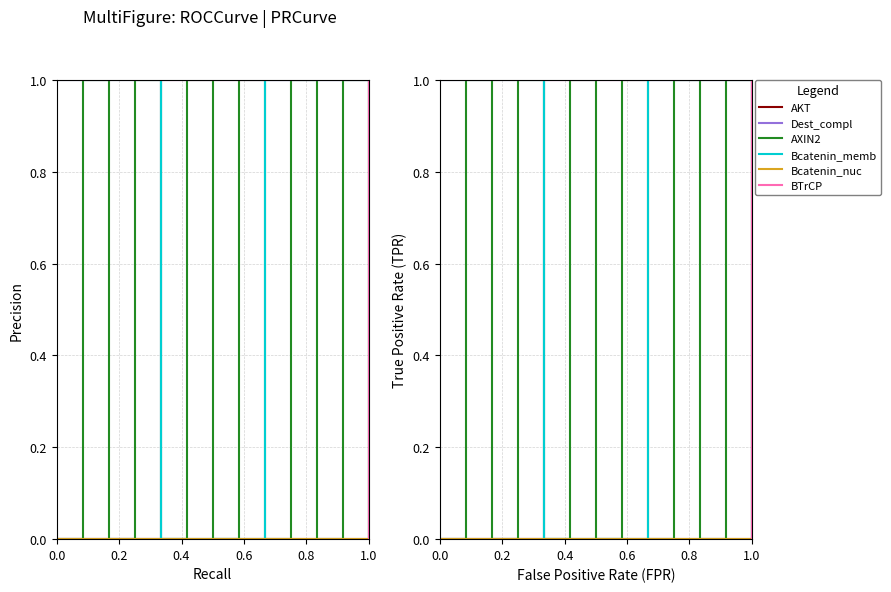

Reading right to left, what are all the values shown in this chart?

AKT: 1	0	0	0	0	0	0	0	0	0	0	0	0
Dest_compl: 0	1	1	1	1	1	1	1	1	0	0	0	0
AXIN2: 1	1	0	1	0	1	0	1	0	1	0	1	0
Bcatenin_memb: 0	1	1	1	1	0	0	0	0	1	1	1	1
Bcatenin_nuc: 1	0	0	0	0	0	0	0	0	0	0	0	0
BTrCP: 0	1	1	1	1	1	1	1	1	1	1	1	1